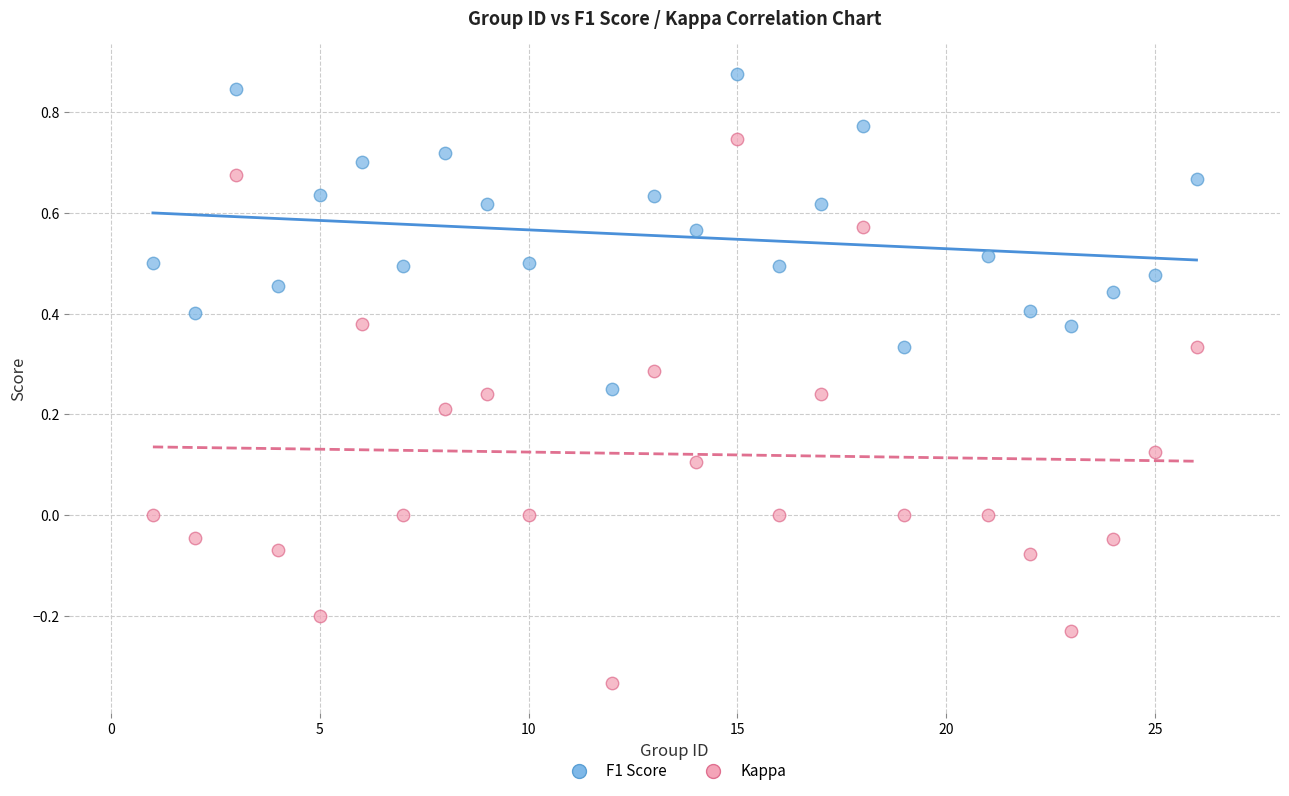

Across all data points, what is the range of Y values (max minus min)?

1.2